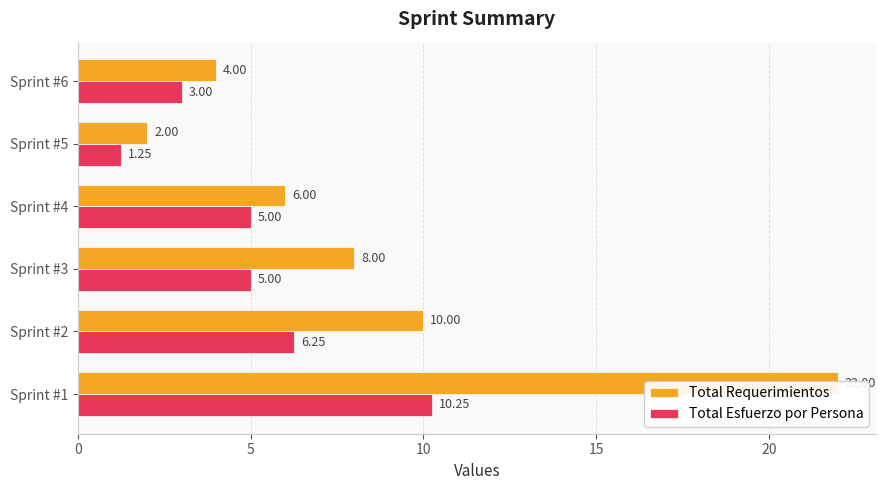

Reading left to right, list all the values displayed in this chart.

Total Requerimientos: 22.0	10.0	8.0	6.0	2.0	4.0
Total Esfuerzo por Persona: 10.2	6.2	5.0	5.0	1.2	3.0